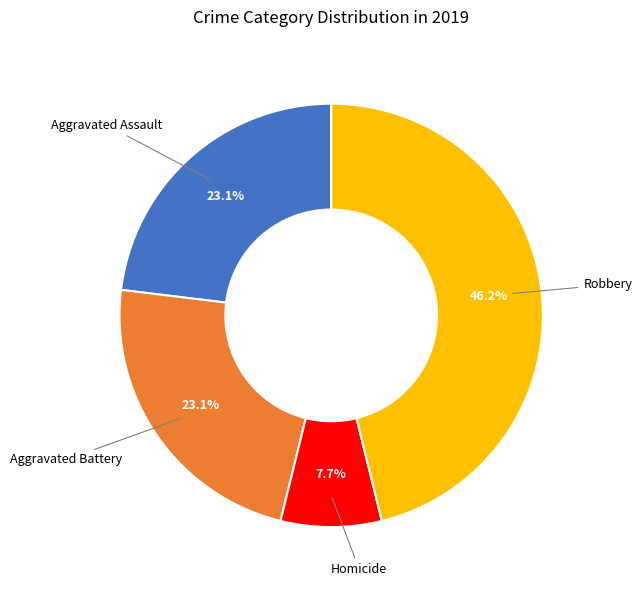

How many segments does this pie chart have?

4